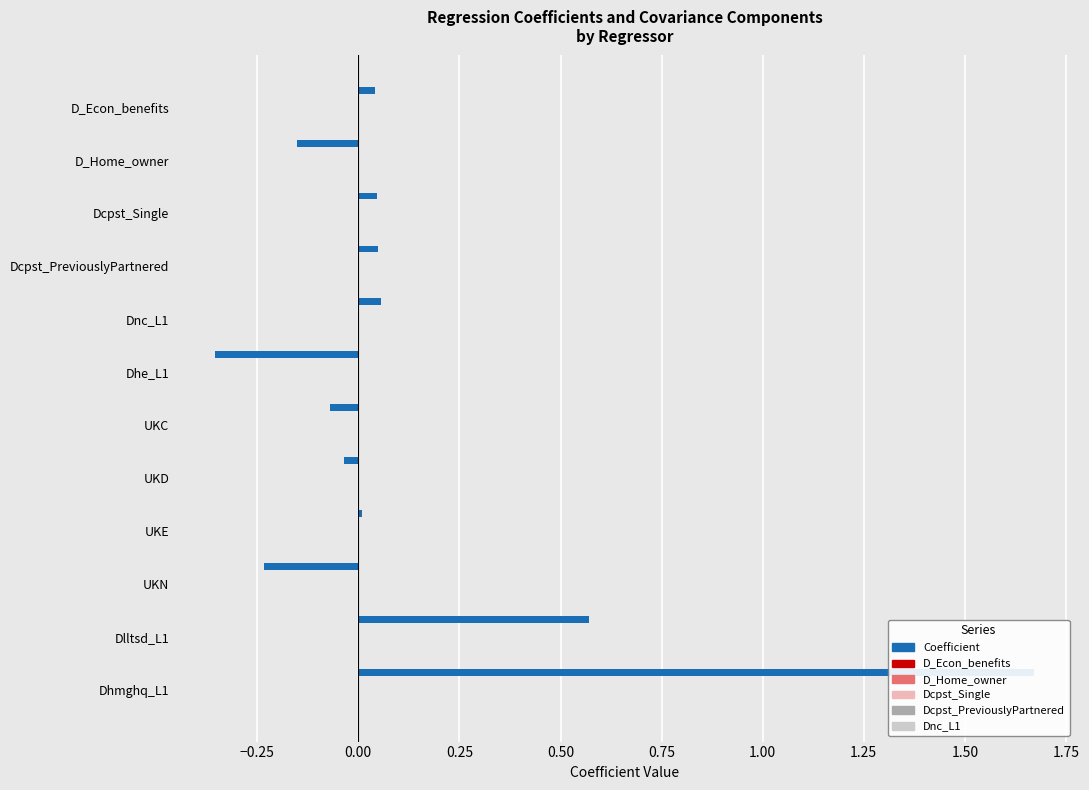

Where is Dcpst_PreviouslyPartnered nearest to the value 0?

Dhe_L1